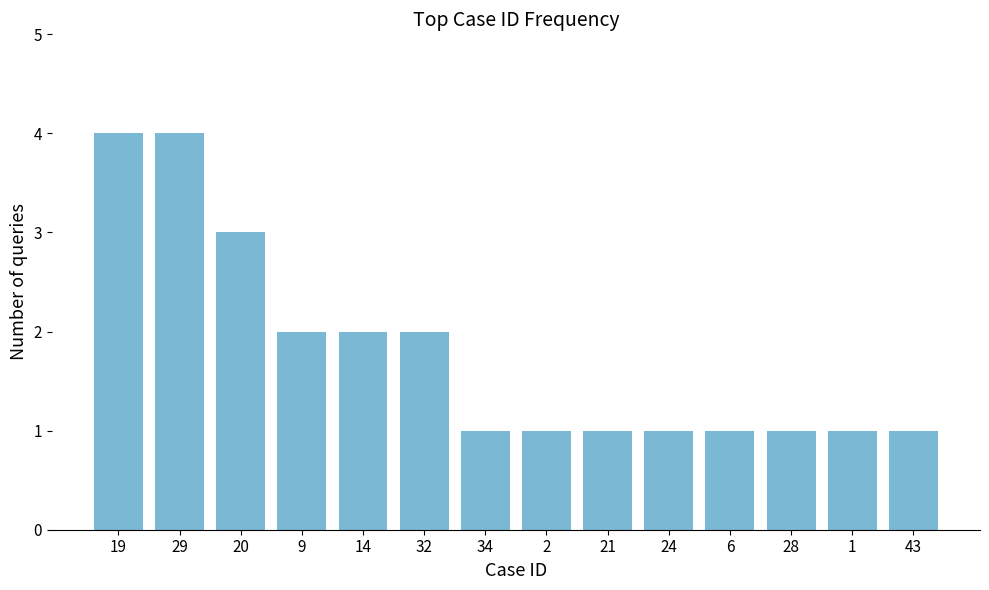

The value at 6 is 1. True or false?

True